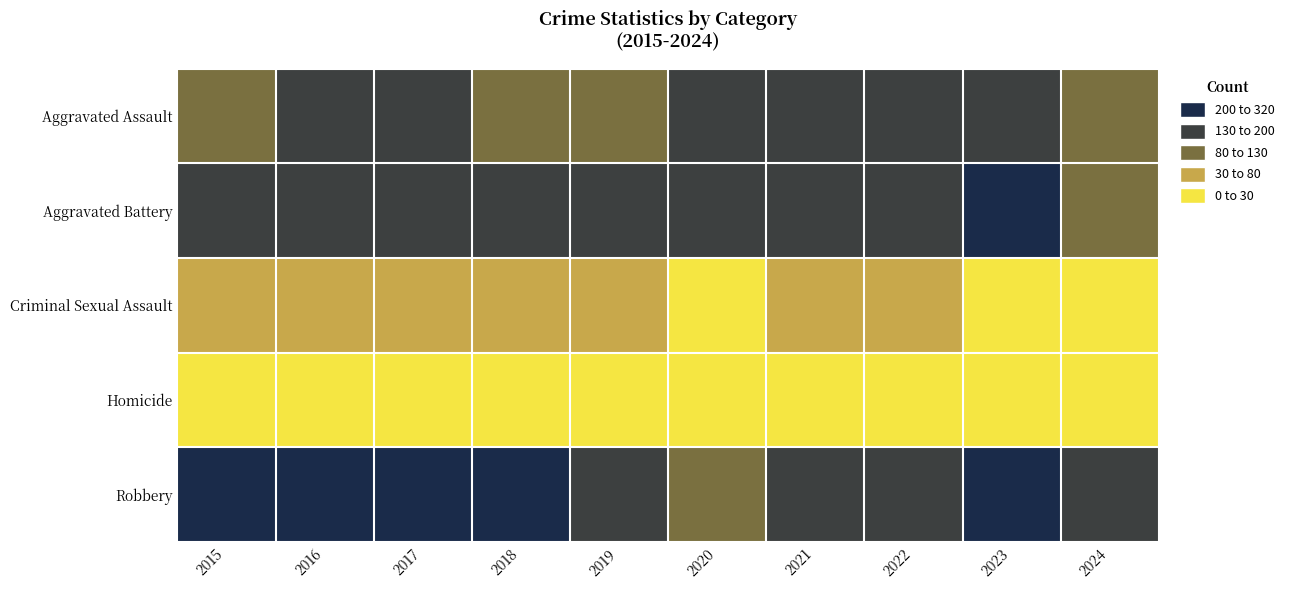

Rank the series at 2020 from lowest to highest value.

Homicide, Criminal Sexual Assault, Robbery, Aggravated Assault, Aggravated Battery